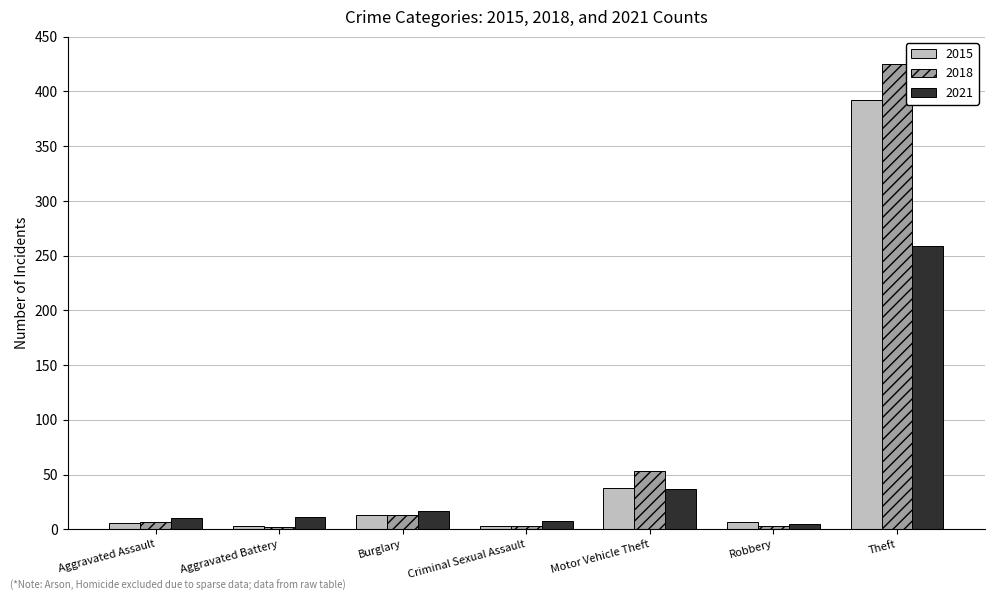

What are all the series names shown in the legend?

2015, 2018, 2021